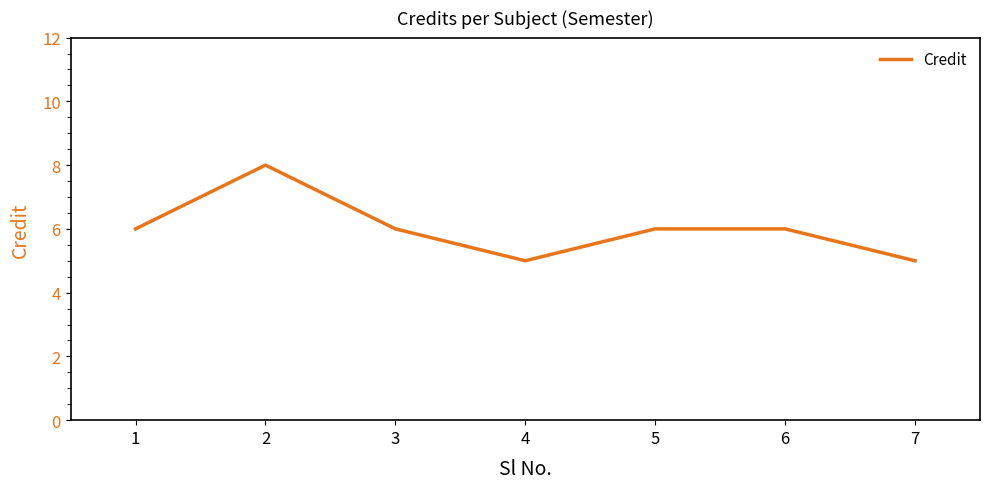

What is the difference between the maximum and second lowest values?

3